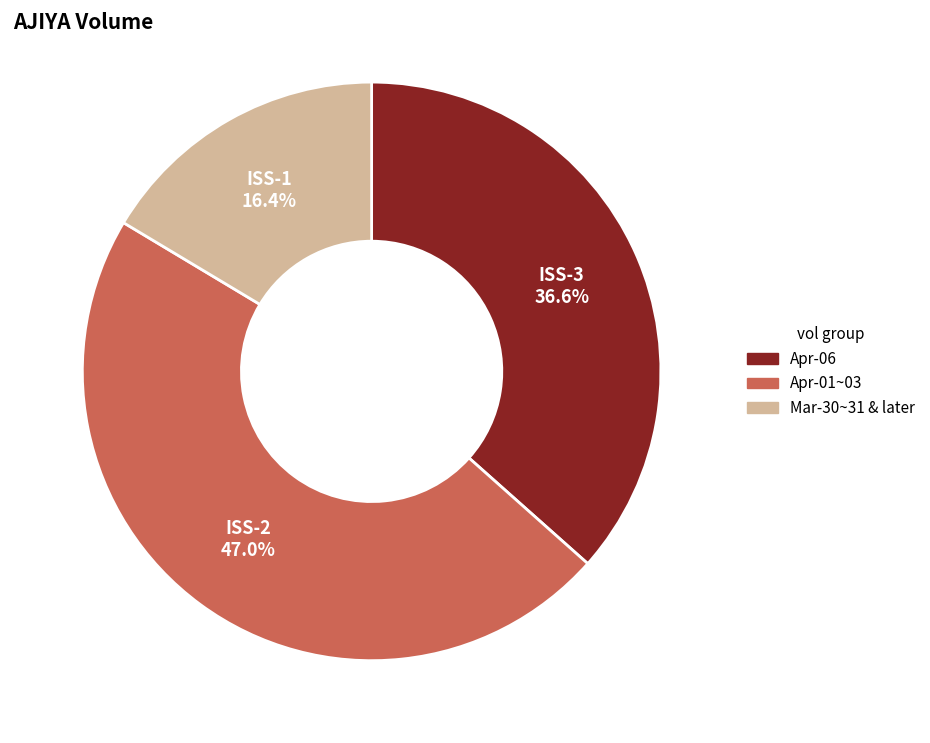

Is there a majority slice in this chart?

No